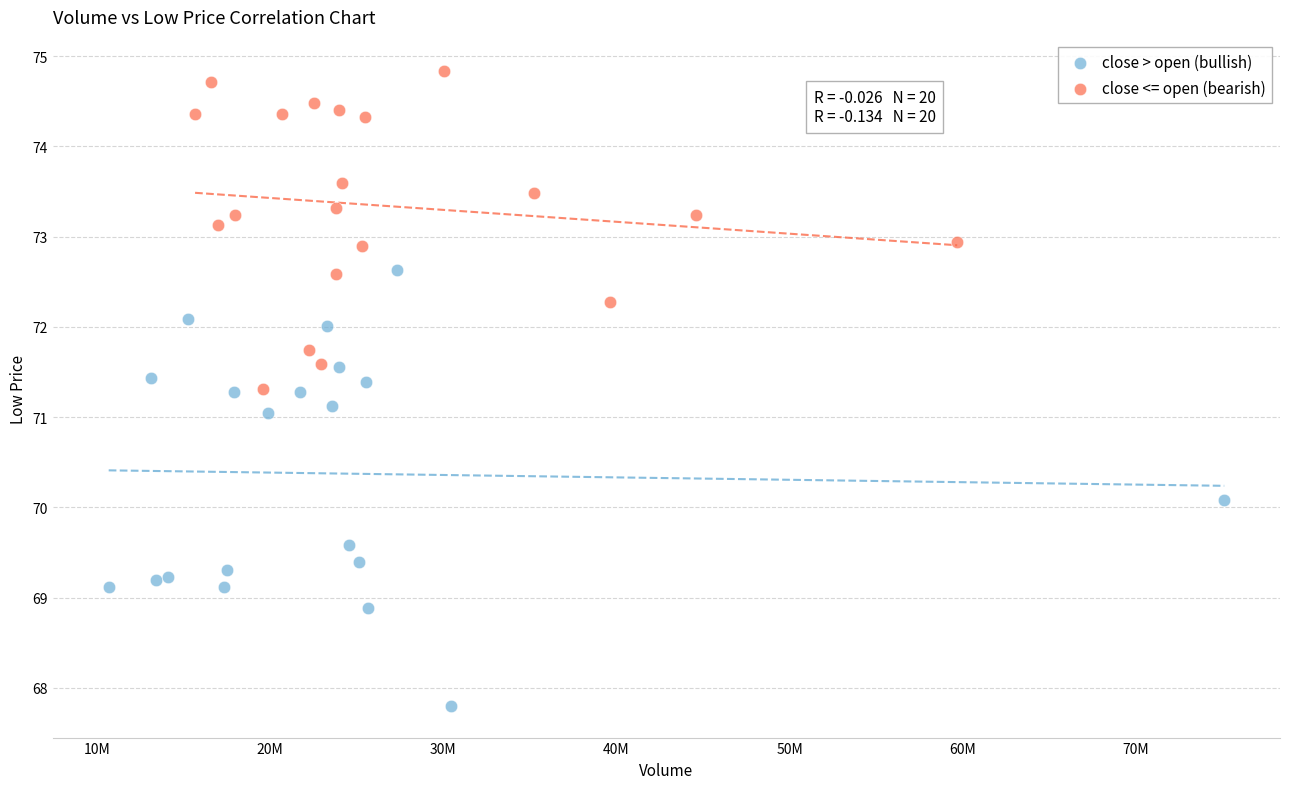

Which series has the largest Y range (max minus min)?

close > open (bullish)